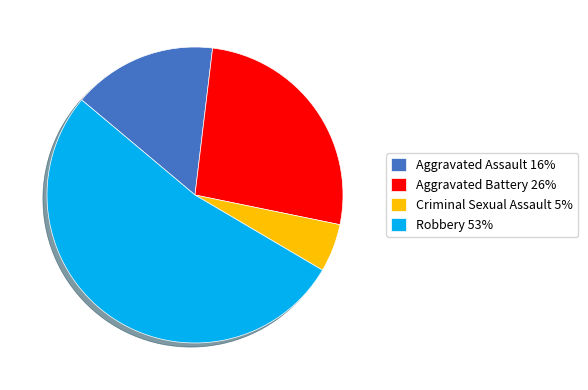

Between Aggravated Assault and Aggravated Battery, which is larger?

Aggravated Battery